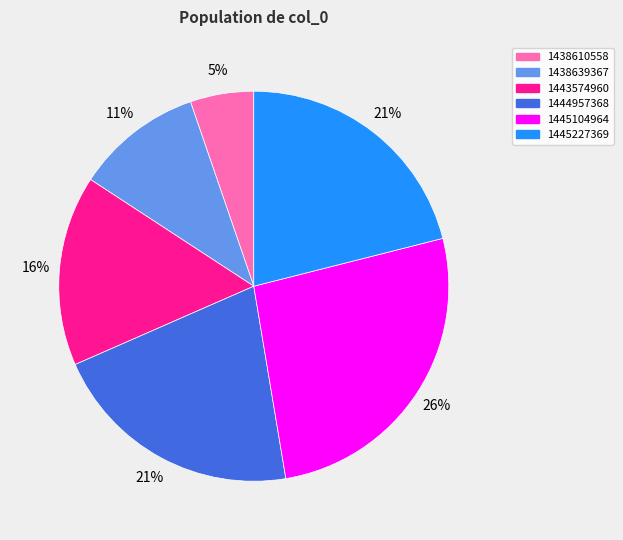

To the nearest percent, what is the average slice percentage?

17%